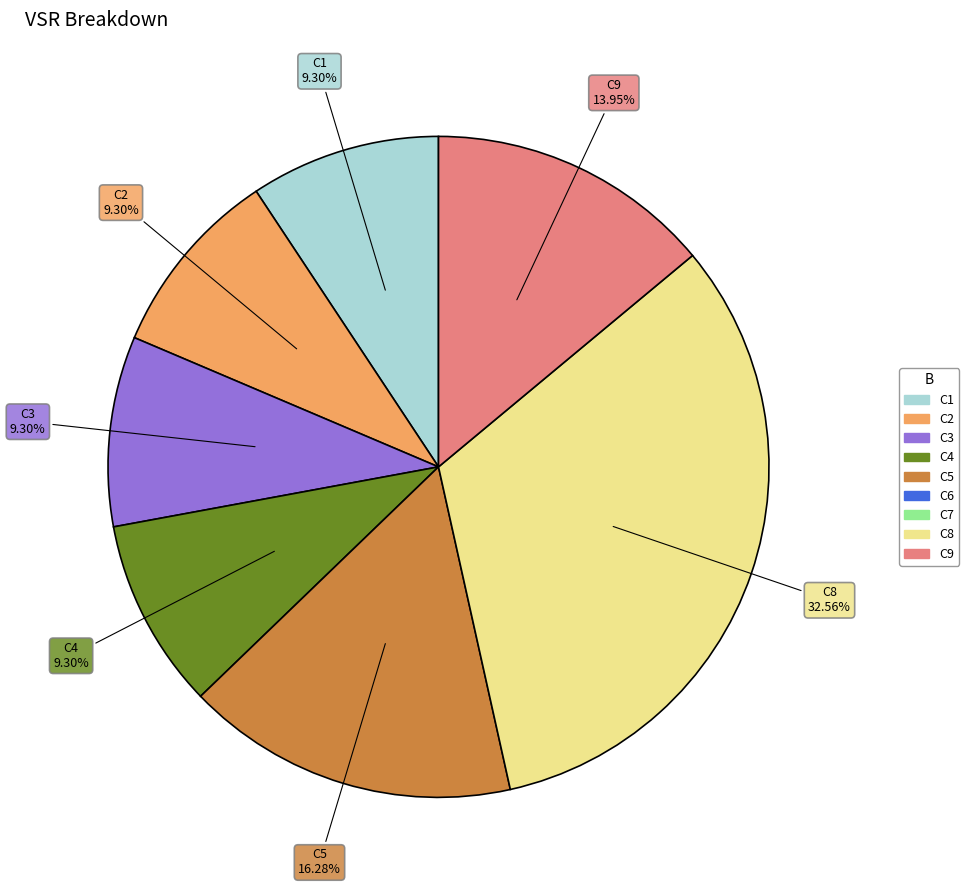

Is there a majority slice in this chart?

No